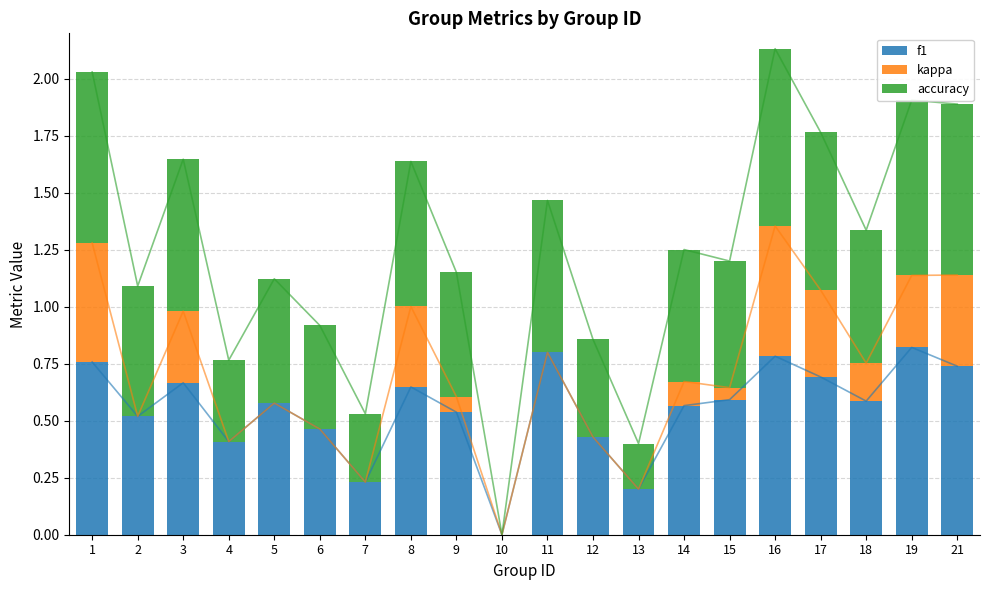

Which series has the widest spread of values?

f1